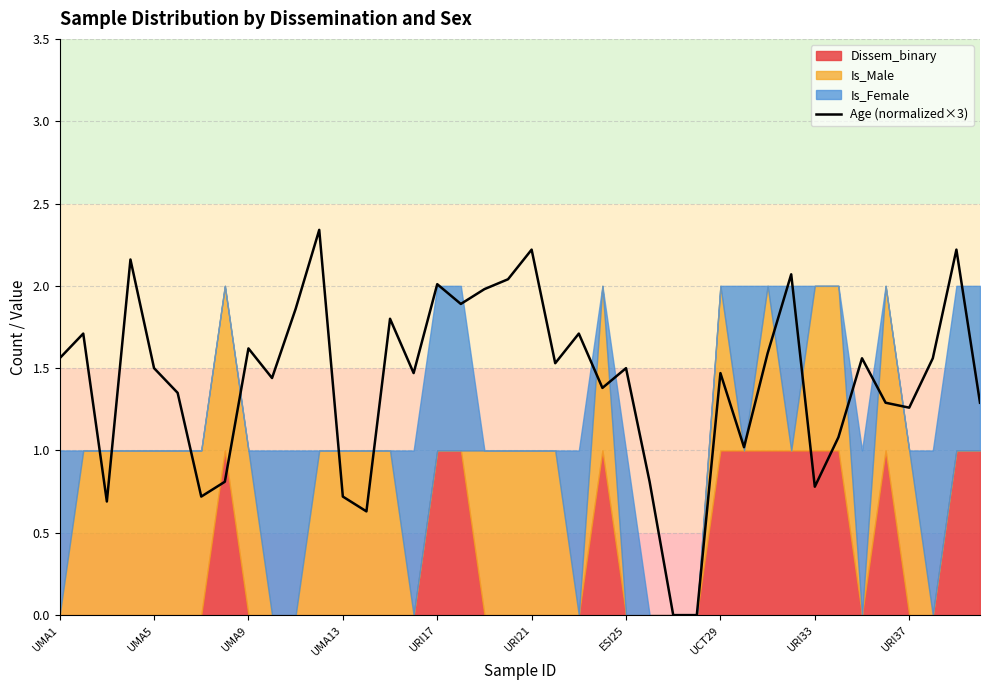

The value of Age (normalized×3) at URI33 is 0.8. True or false?

True